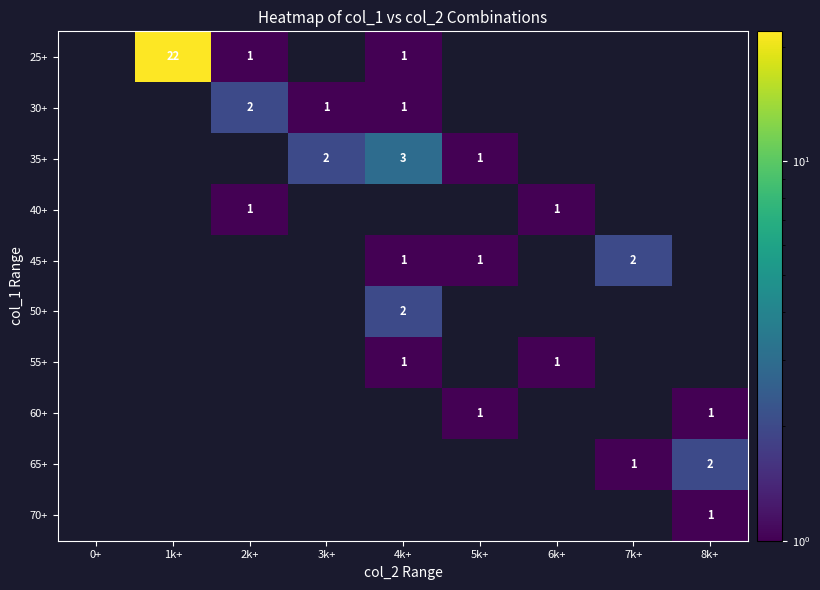

The 30+ series shows 0 at 4k+. True or false?

False